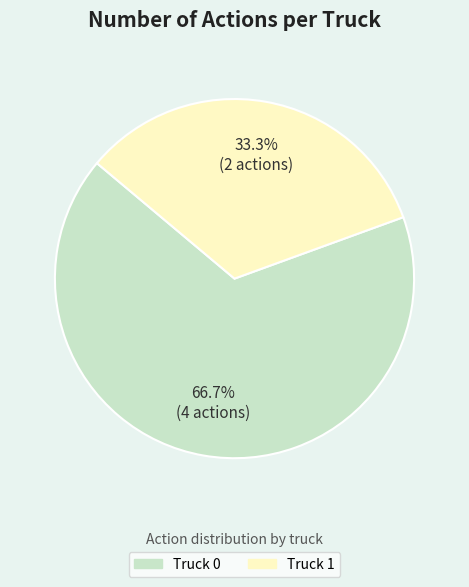

To the nearest percent, what is the difference between the Truck 1 and Truck 0 slice percentages?

33%